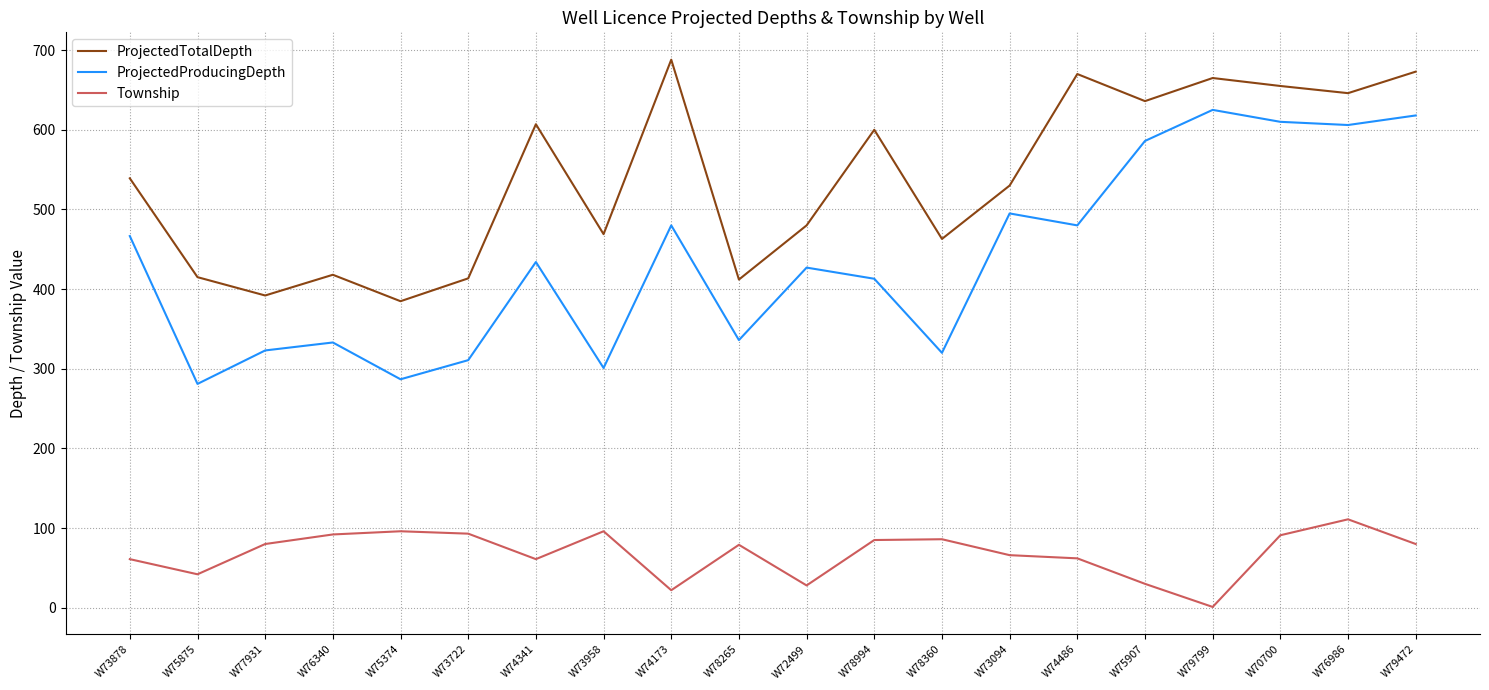

True or false: Township has a value of 20.5 at W73958.

False